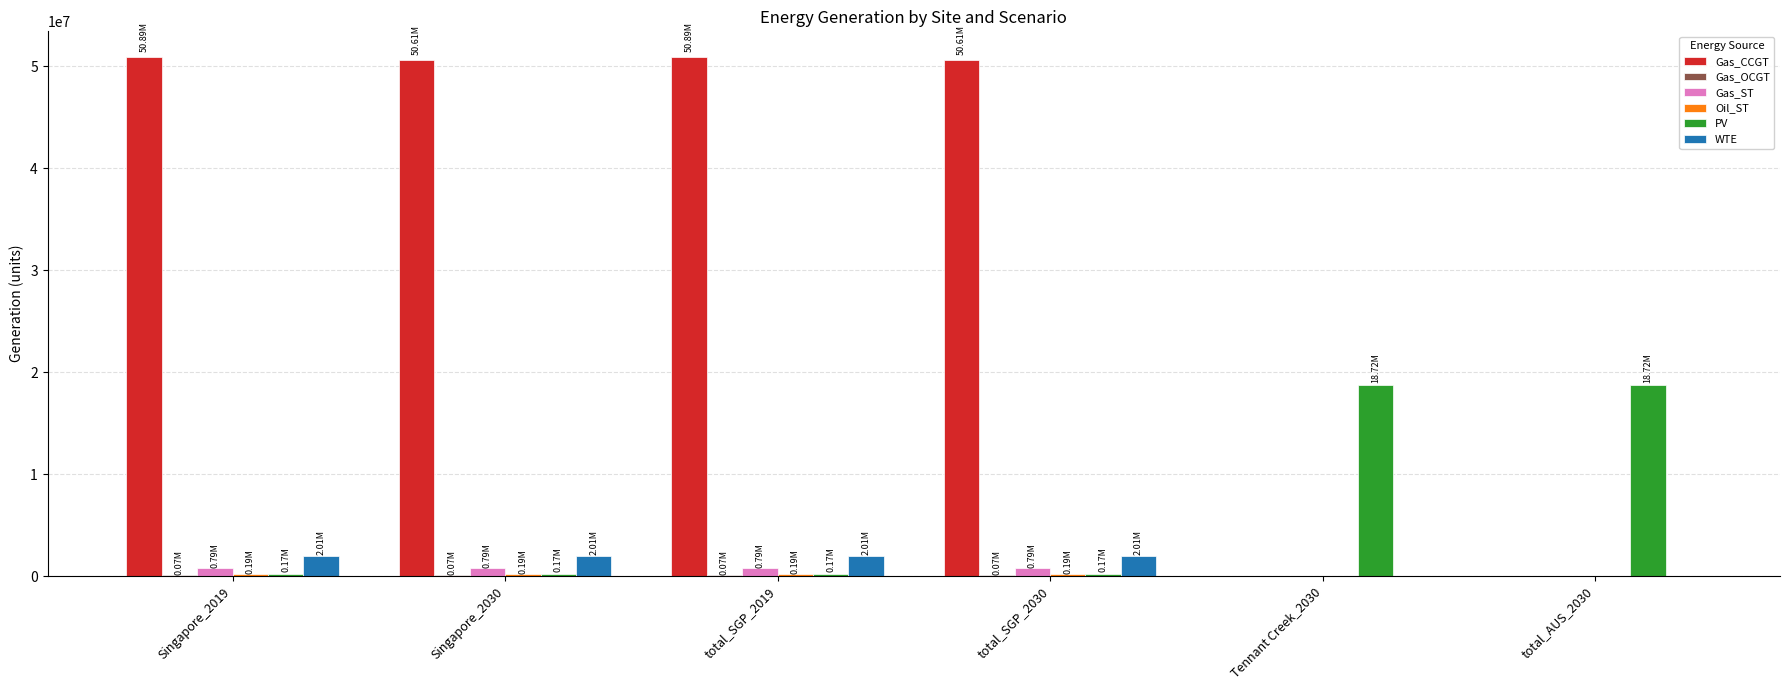

How many distinct data groups are displayed?

6